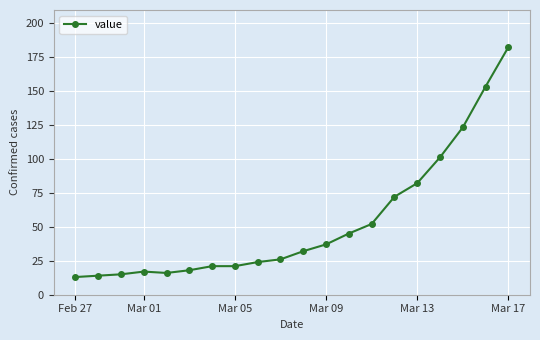

Does the chart have visible grid lines?

Yes